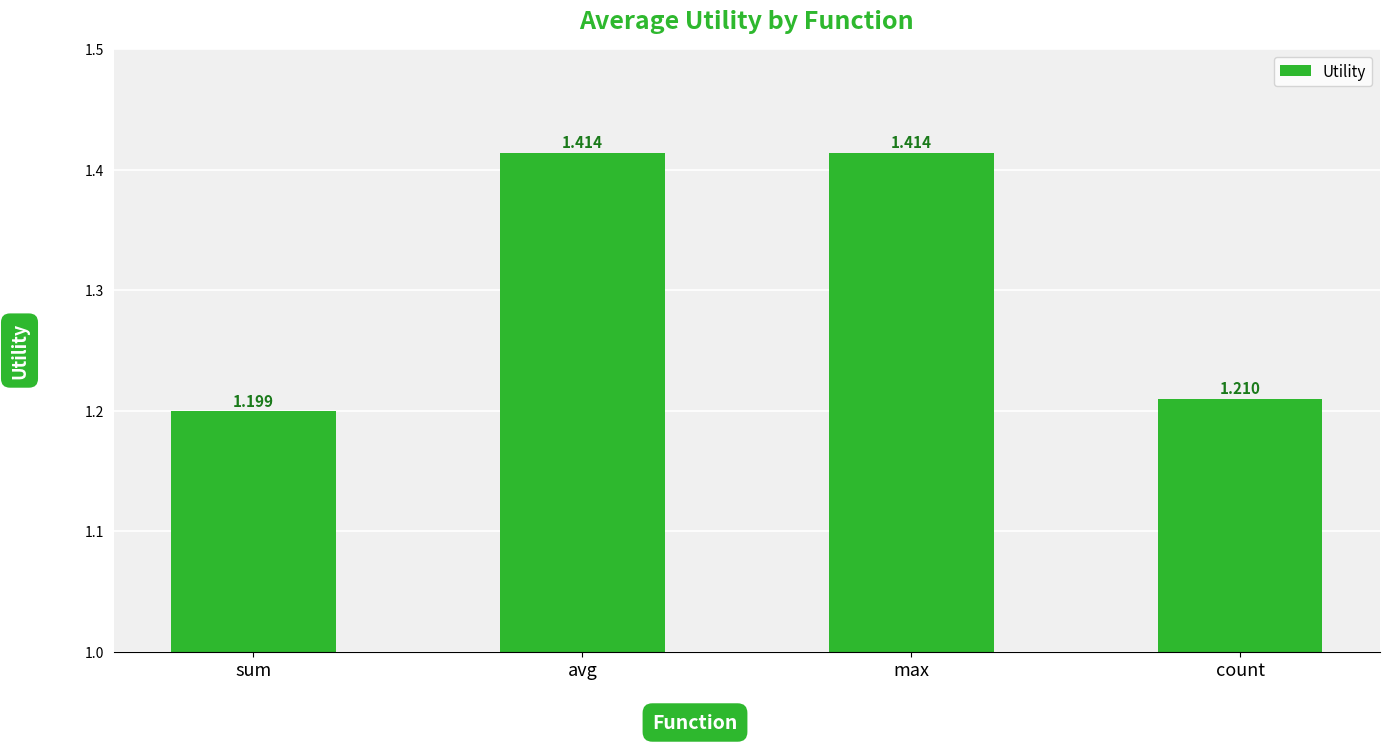

At which category does the chart reach its minimum across all series?

sum